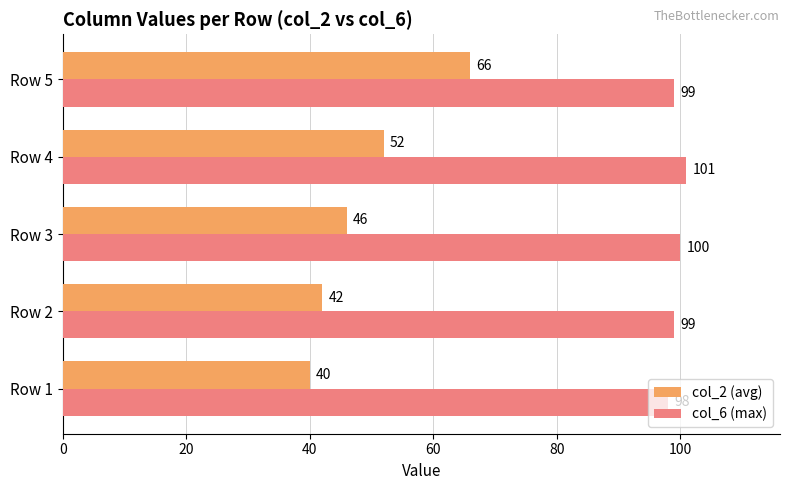

List the series in order of their overall mean, highest first.

col_6 (max), col_2 (avg)